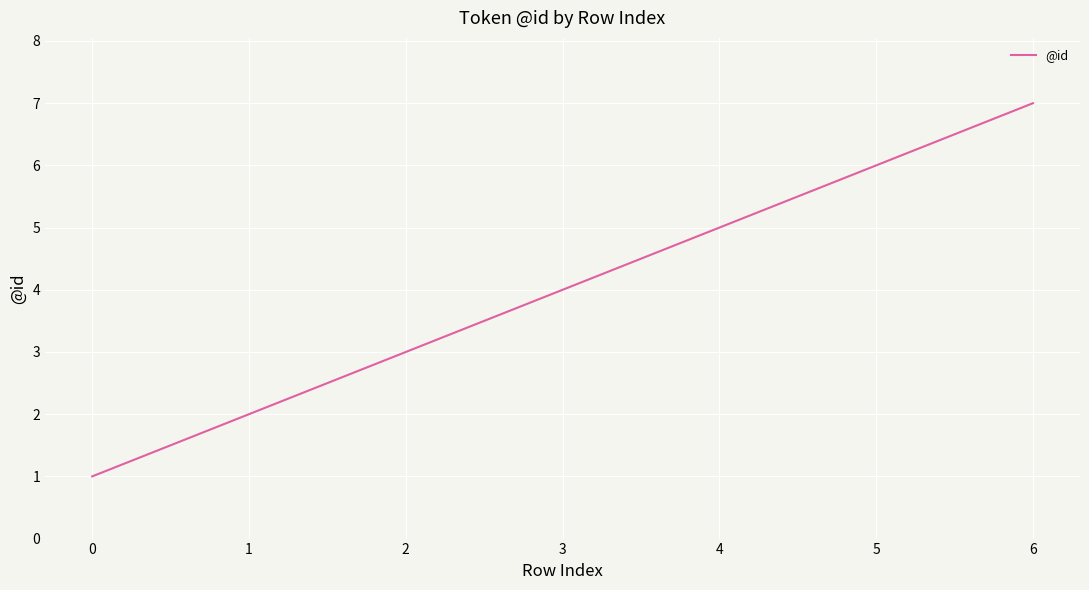

At which category does the chart reach its peak across all series?

6